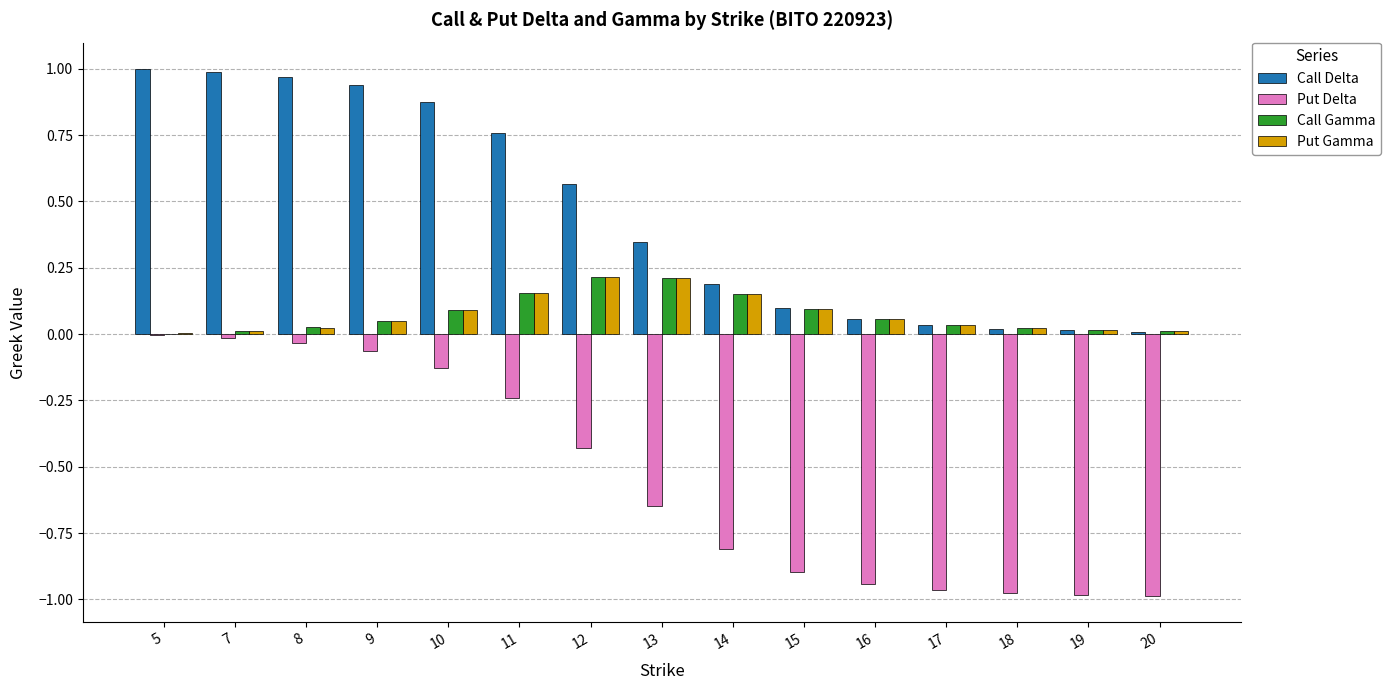

Which series has the largest total across all categories?

Call Delta